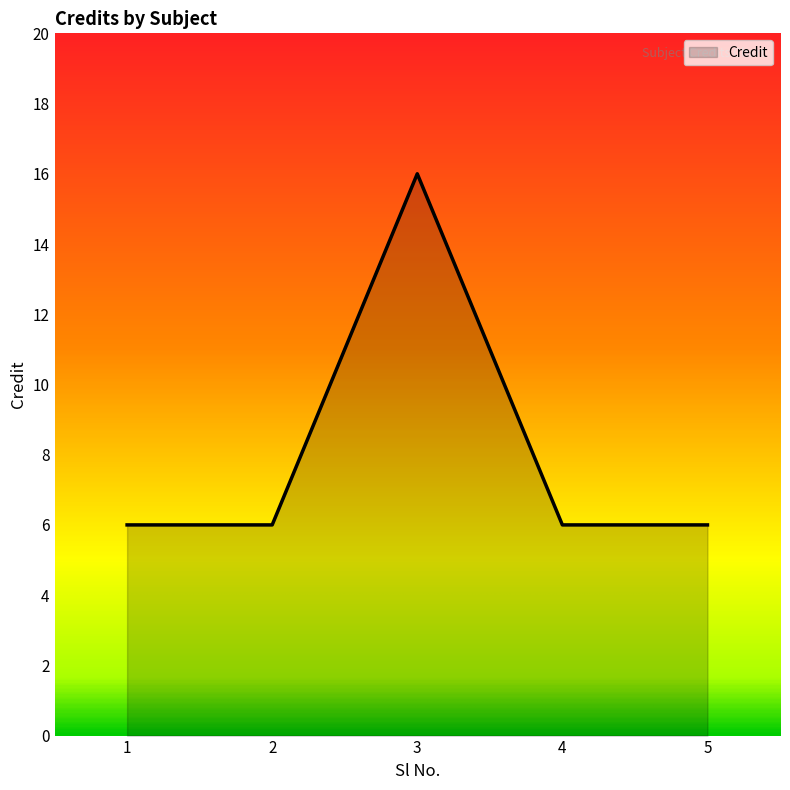

What is the smallest value displayed?

6